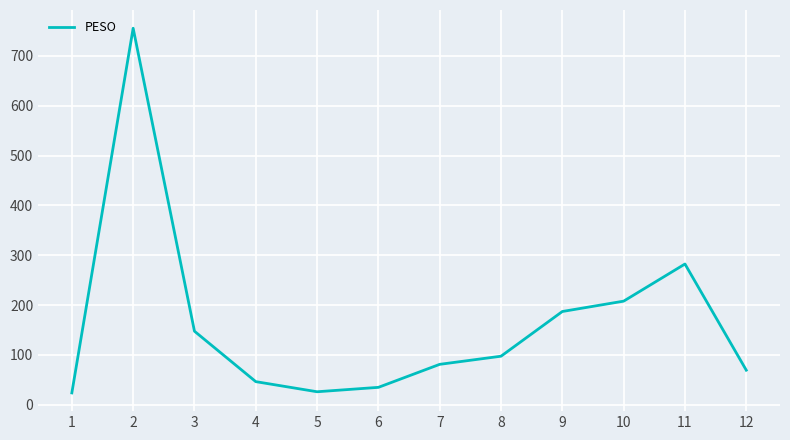

The chart shows a value of 282.5 at 11. True or false?

True